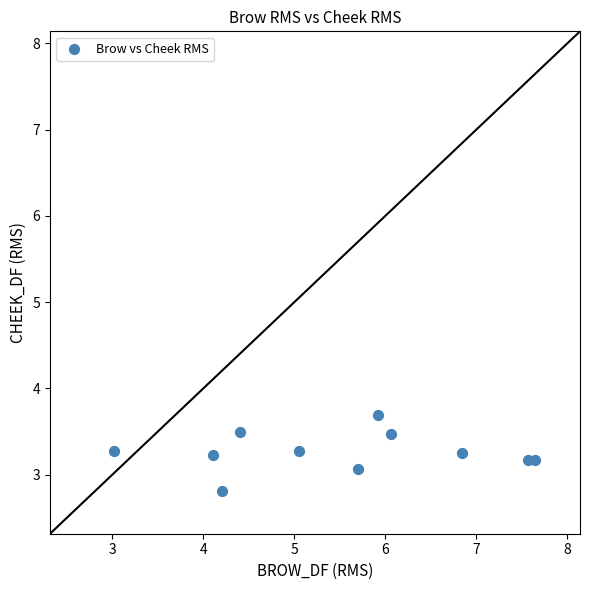

What is the average Y value?

3.3